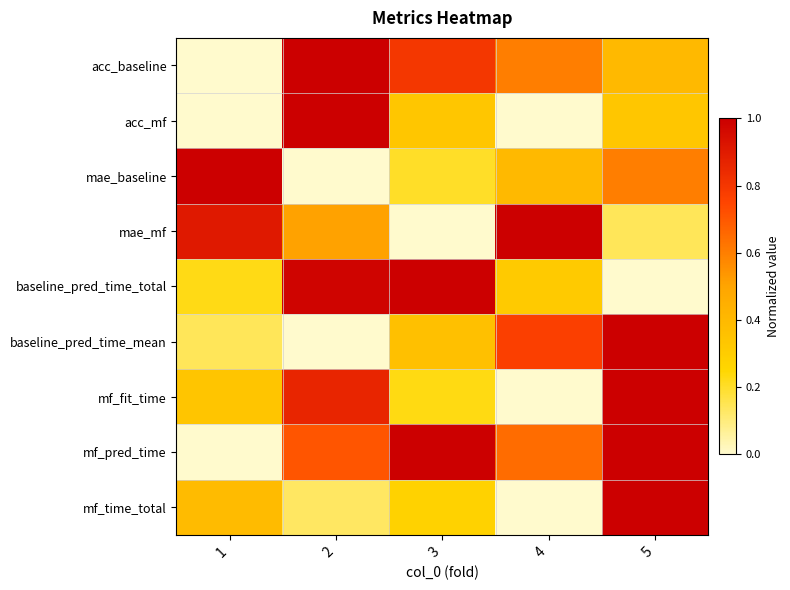

List the series in order of their peak value, lowest first.

acc_baseline, acc_mf, mae_baseline, mae_mf, baseline_pred_time_total, baseline_pred_time_mean, mf_fit_time, mf_pred_time, mf_time_total